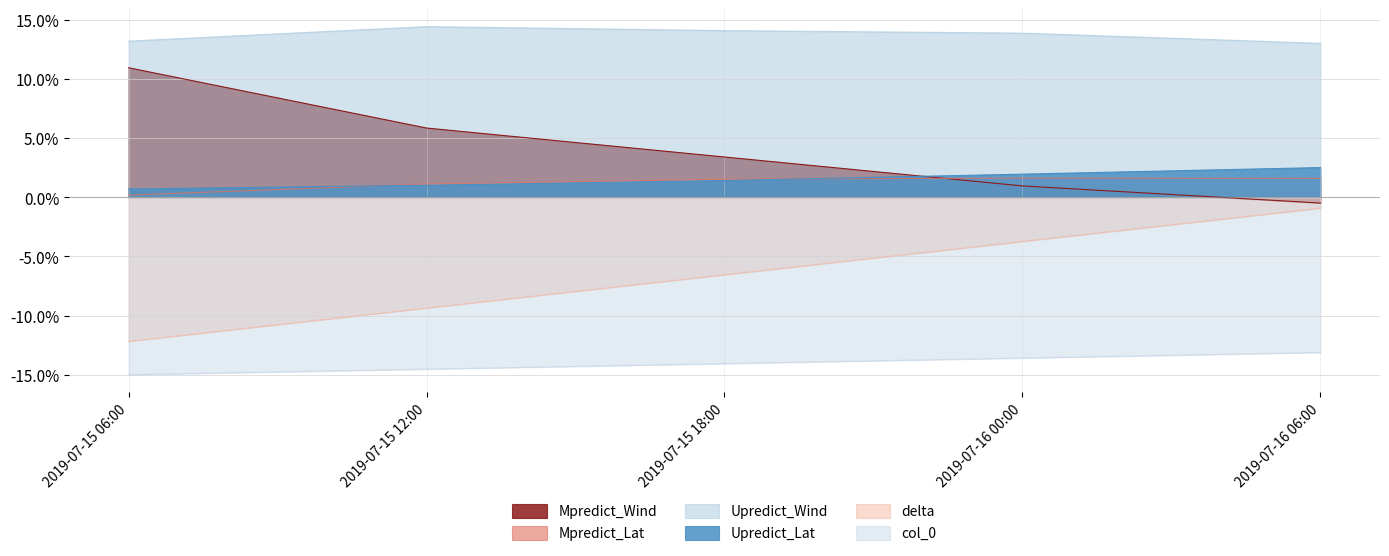

True or false: Mpredict_Wind has a value of -0.5 at 2019-07-16 06:00.

True